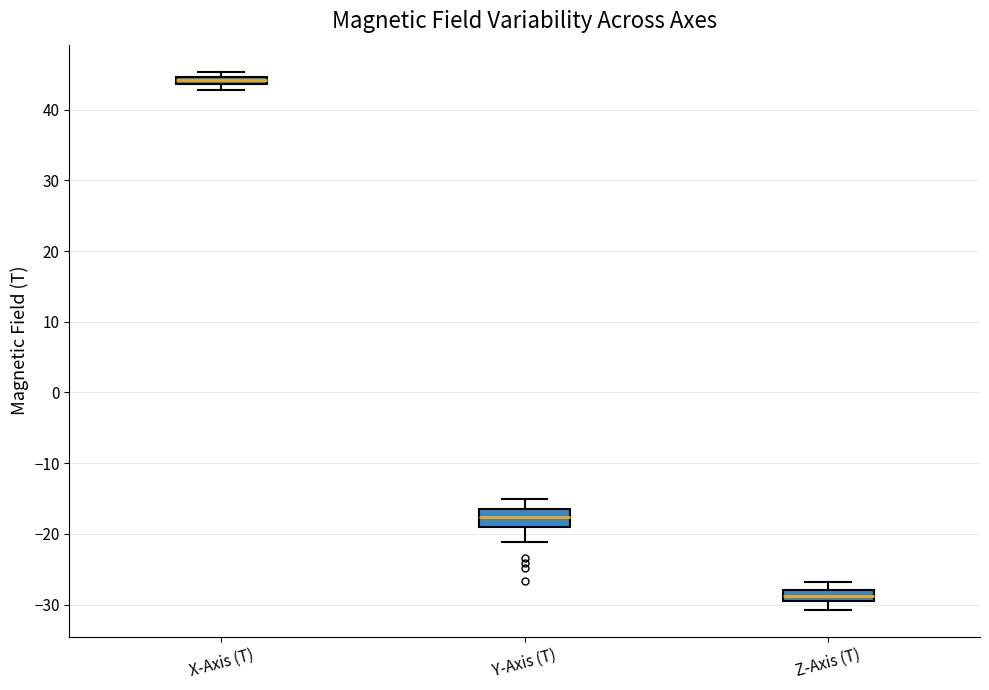

Where does the median line of the box for Z-Axis (T) sit on the y-axis? The values are not printed on the chart, so give them approximately, as read against the axis.

-29